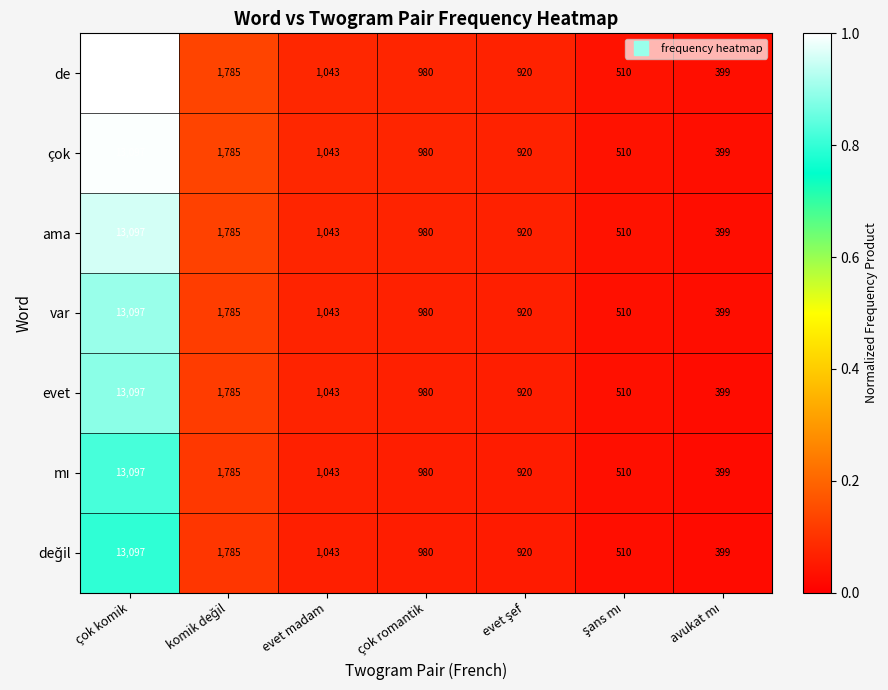

The value of de at evet madam is 1043. True or false?

True